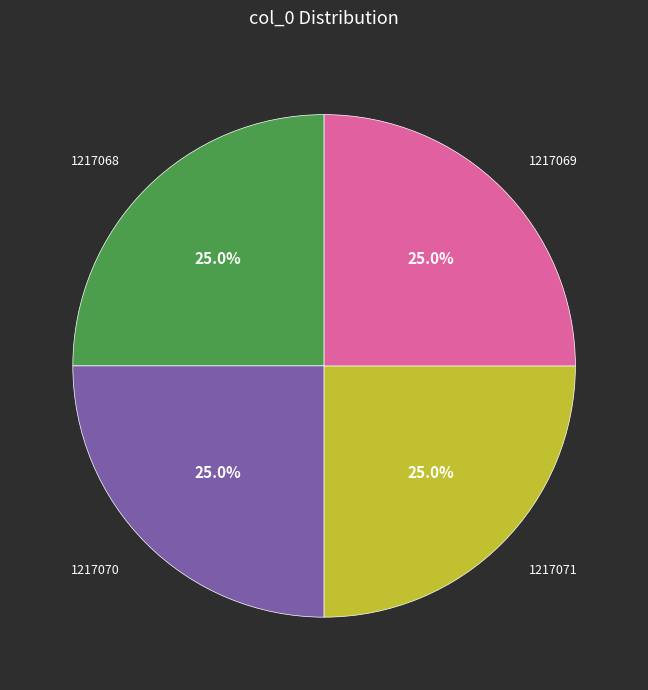

Does 1217068 account for over 50% of the chart?

No